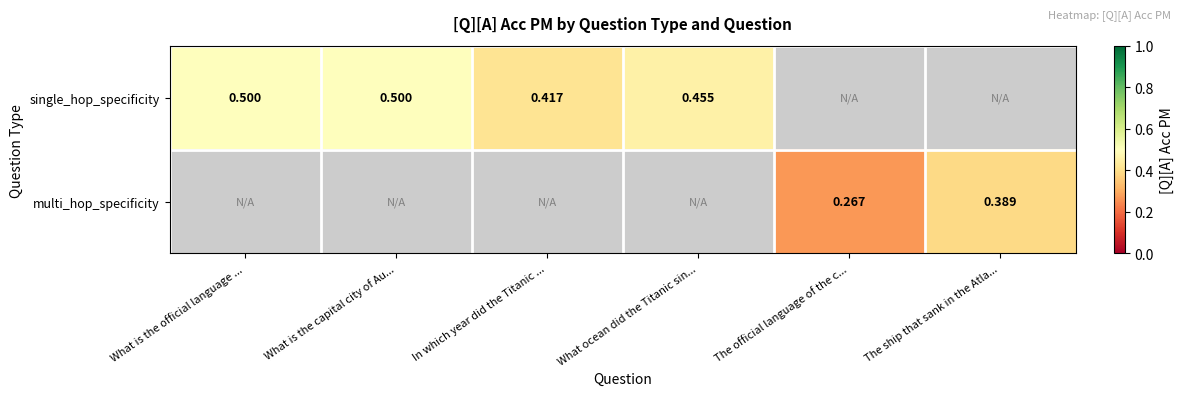

Is the value of multi_hop_specificity at The ship that sank in the Atla... greater than the value of single_hop_specificity at What ocean did the Titanic sin...?

No